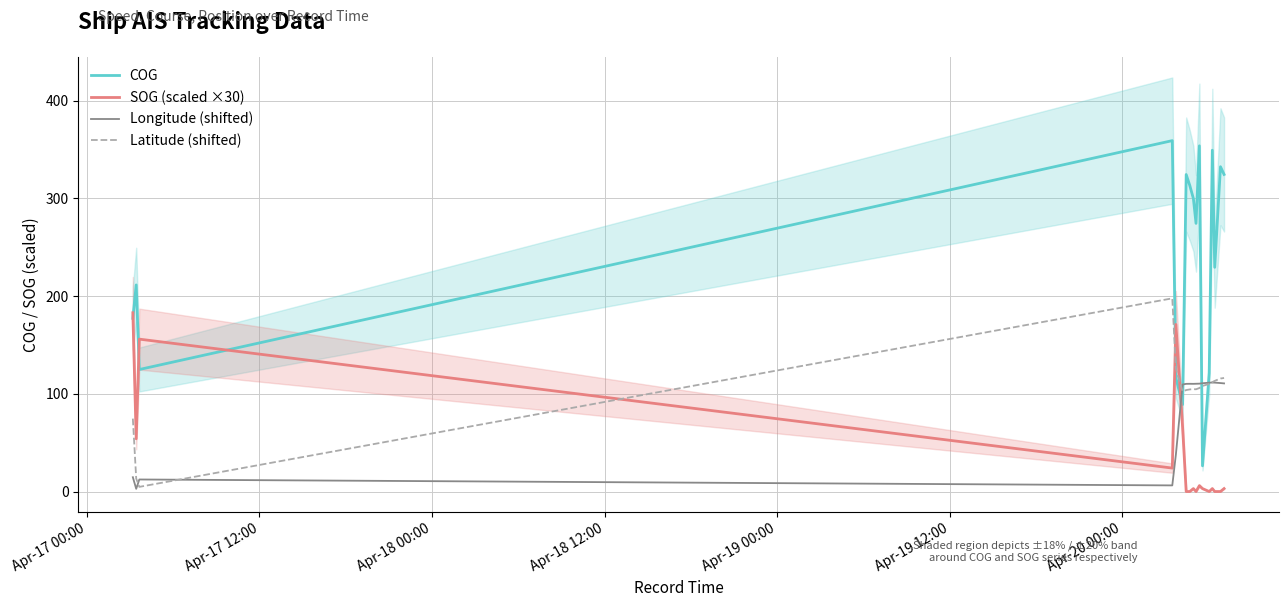

What is the maximum value for SOG (scaled ×30)?

183.0